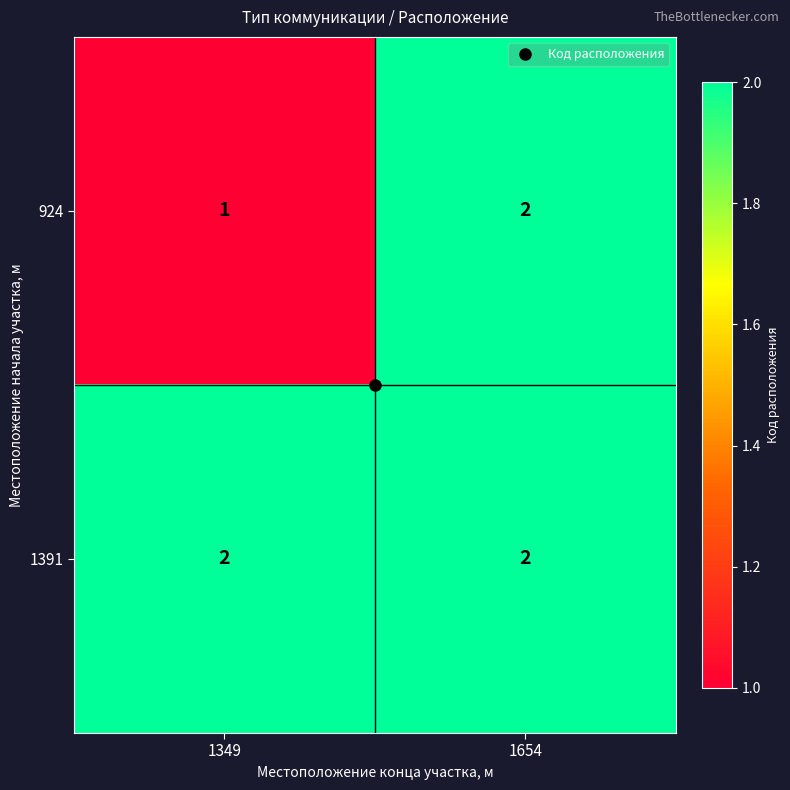

At which category is the sum across all series the highest?

1654